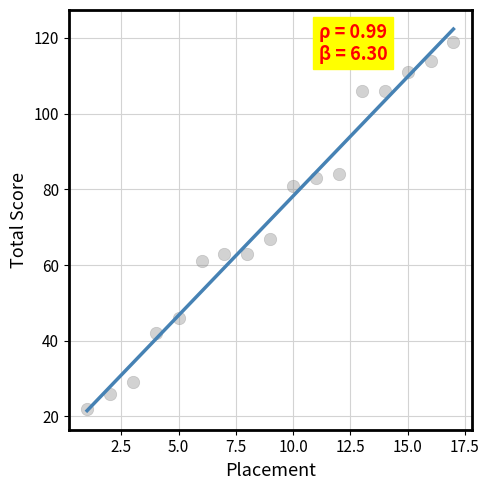

What is the range of Y values (max minus min)?

97